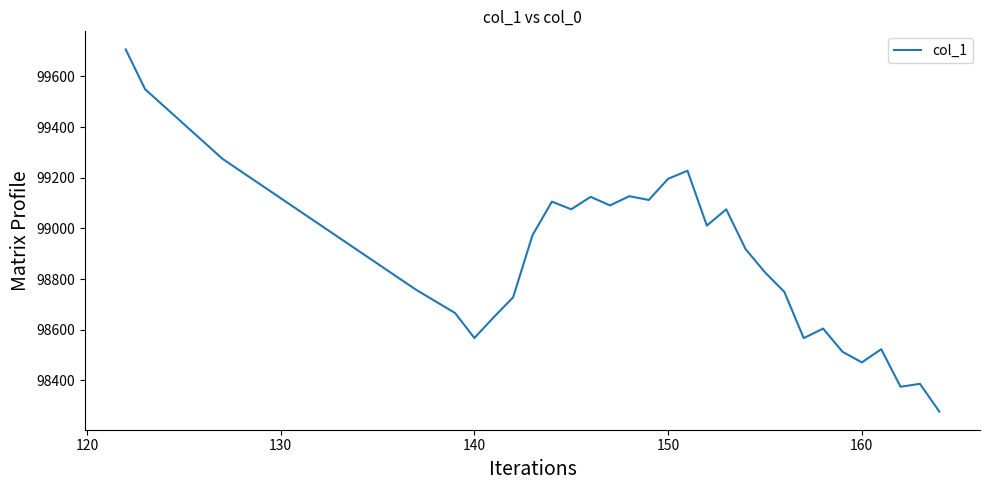

What is the minimum value shown in the chart?

98276.6